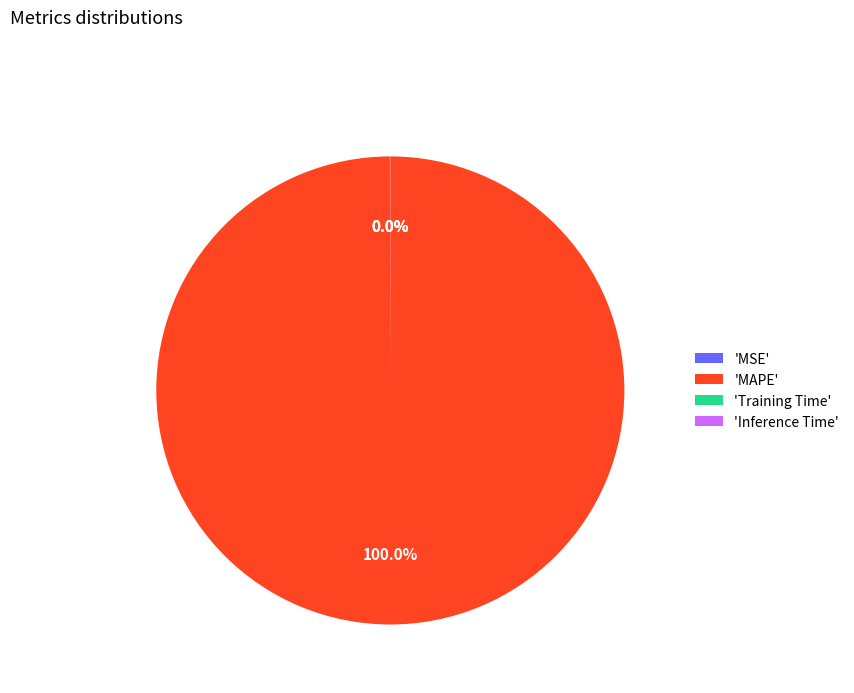

What is the largest slice in the pie chart?

'MAPE'